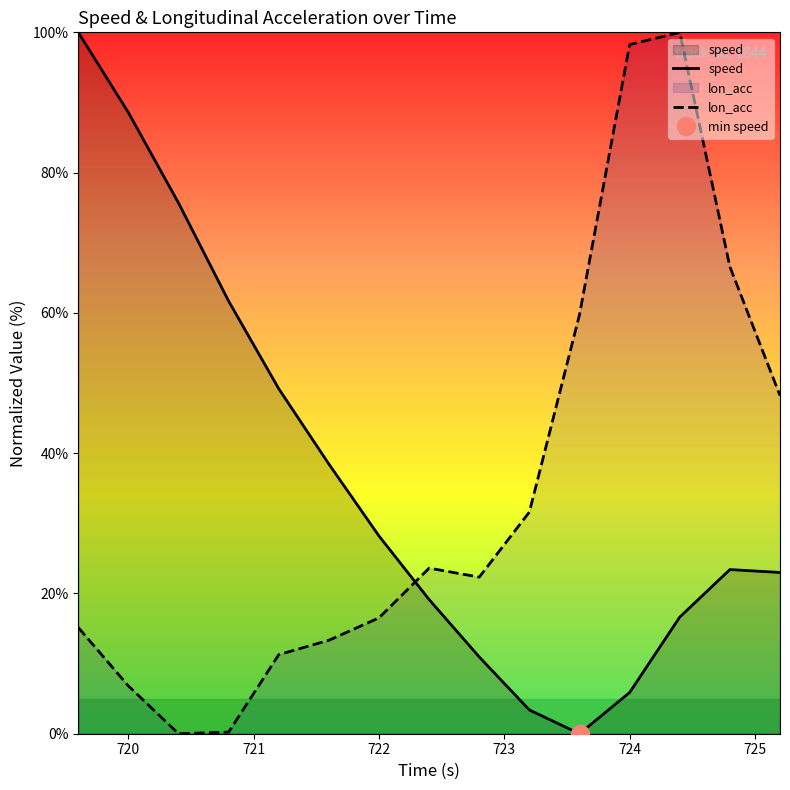

How many times do speed and lon_acc cross each other?

1